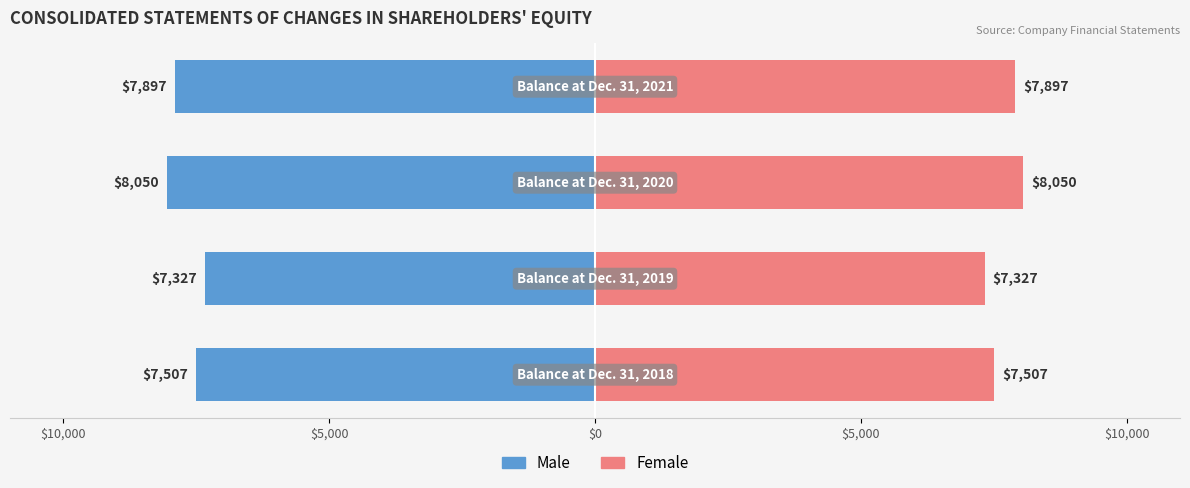

Between $5,000 and $5,000, which is larger?

$5,000